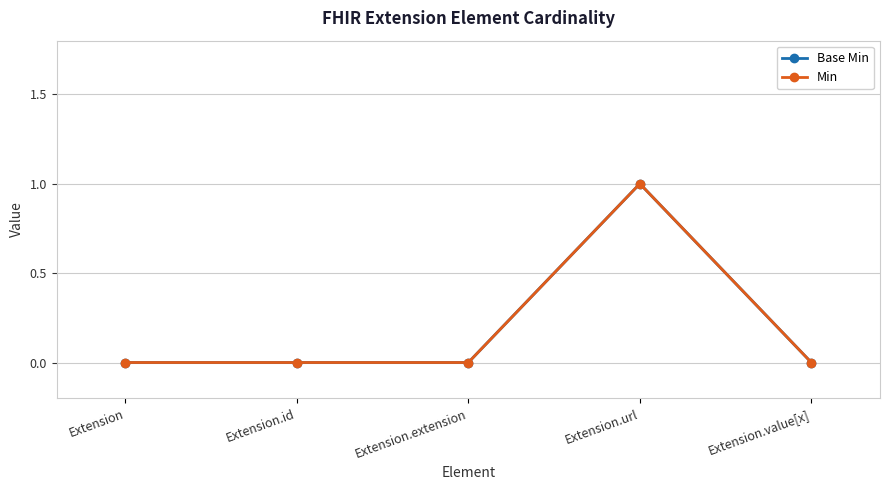

Which series has the largest range (max minus min)?

Base Min